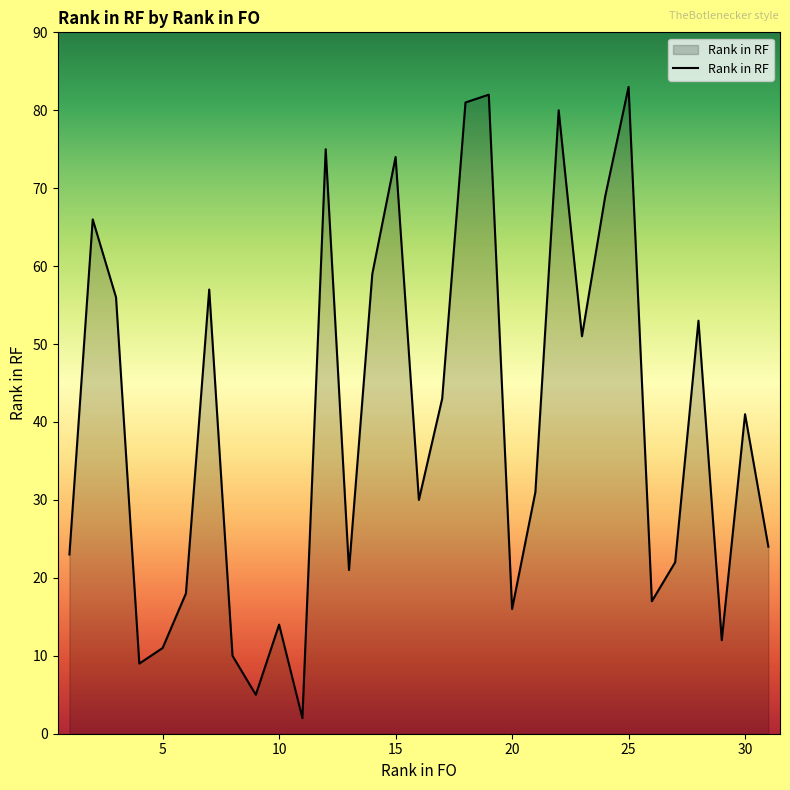

What is the difference between the maximum and minimum values?

81